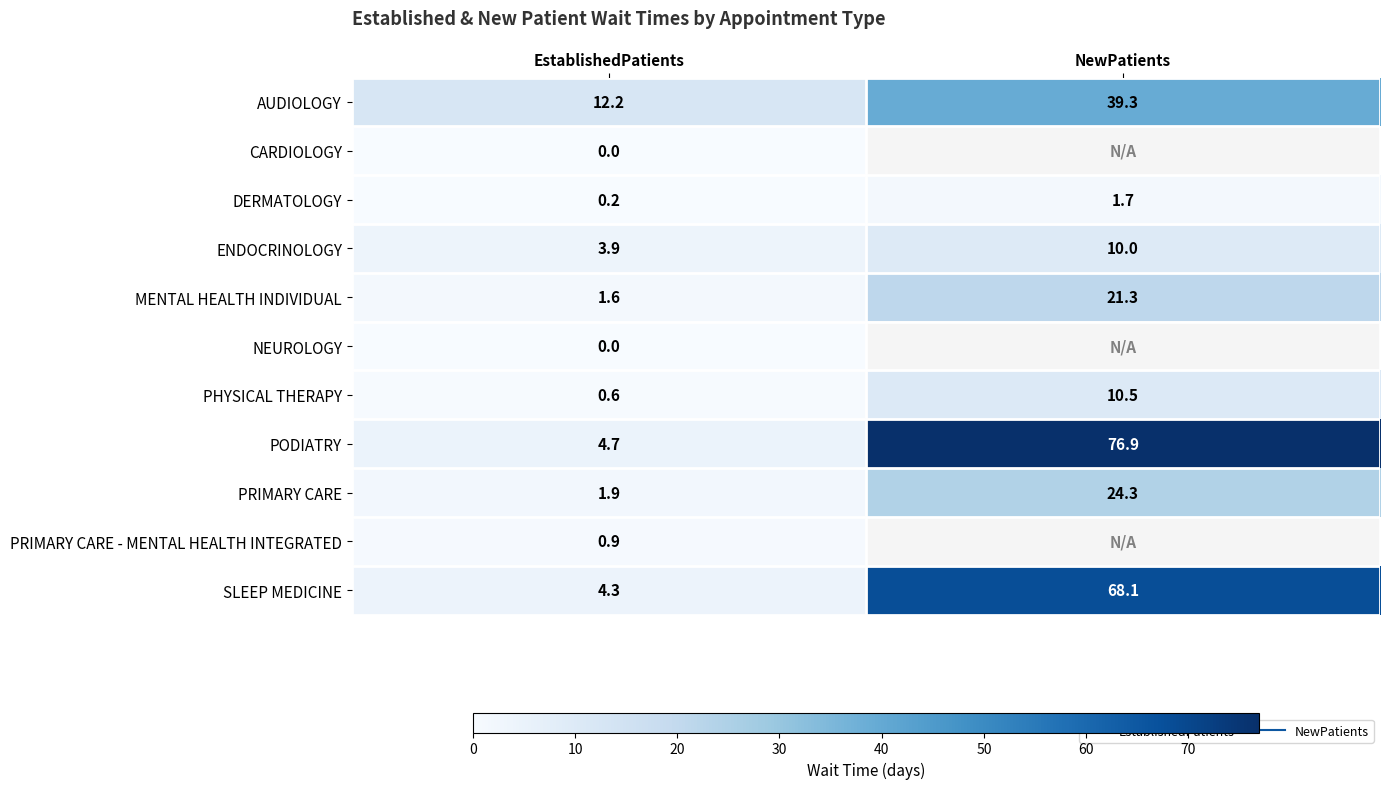

What is the difference between the AUDIOLOGY values at NewPatients and EstablishedPatients?

27.1